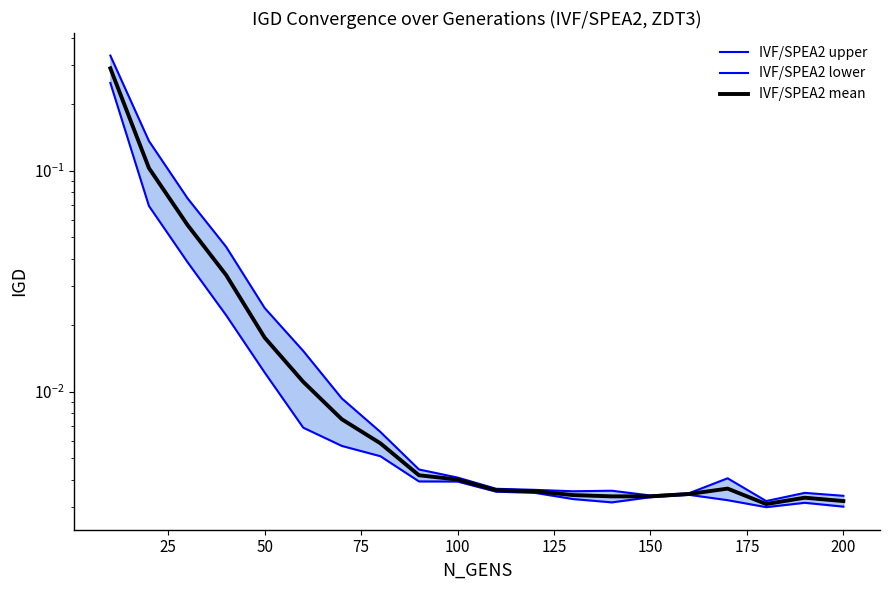

What are all the series names shown in the legend?

IVF/SPEA2 upper, IVF/SPEA2 lower, IVF/SPEA2 mean